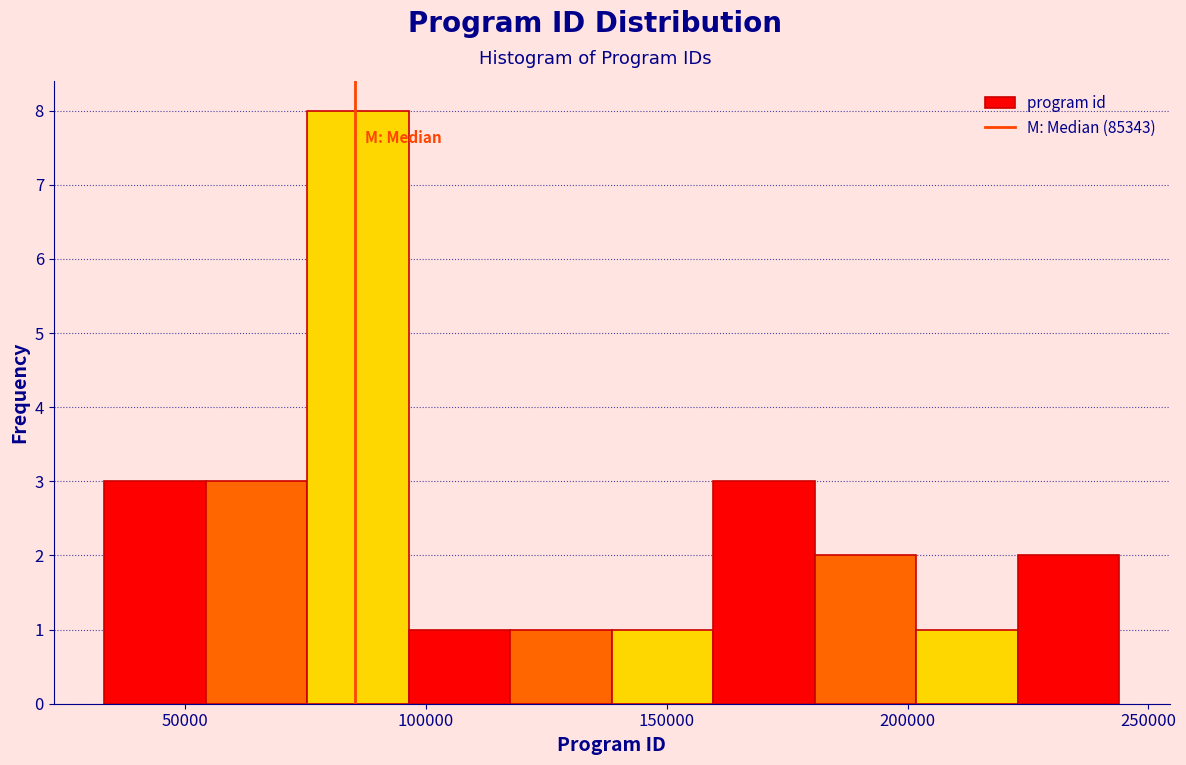

Reading left to right, transcribe this chart: for each bar, give the range it covers on the x-axis and its height. Neither the bar edges nor the heights are printed on the chart, so give them approximately, as read against the axes.

35000 to 55000: 3
55000 to 75000: 3
75000 to 95000: 8
95000 to 120000: 1
120000 to 140000: 1
140000 to 160000: 1
160000 to 180000: 3
180000 to 200000: 2
200000 to 225000: 1
225000 to 245000: 2